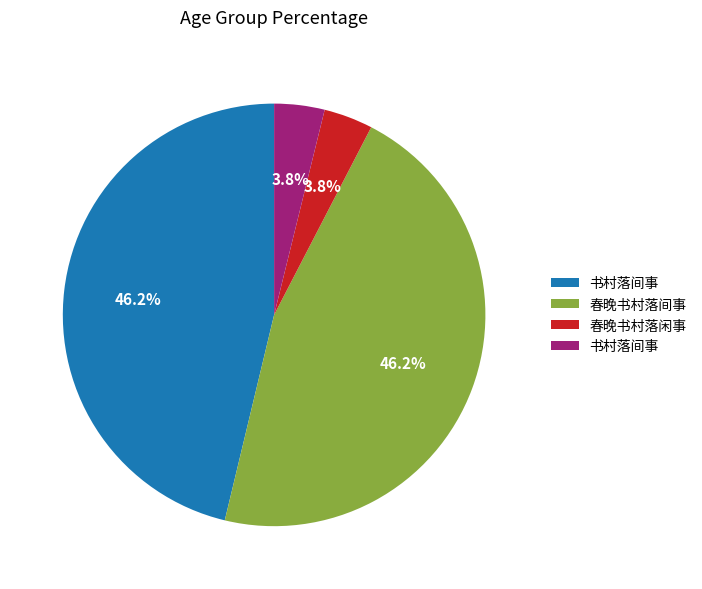

Is there a majority slice in this chart?

No